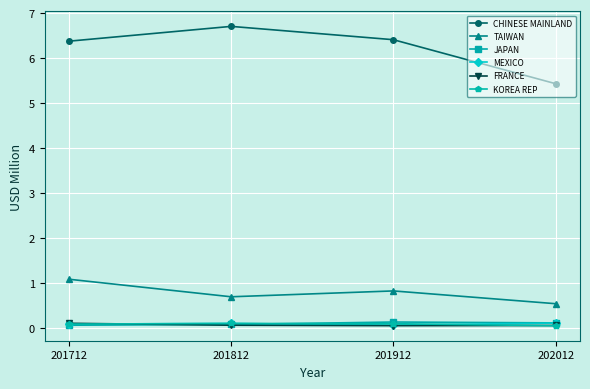

In JAPAN, how many points are higher than both neighbors (excluding endpoints)?

1